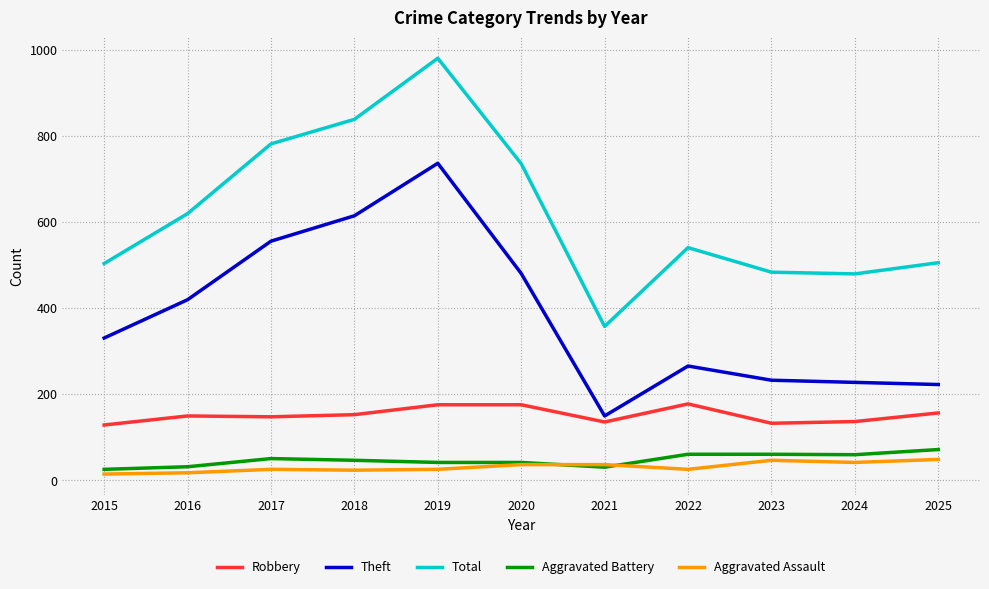

How many interior local valleys does the Total series have?

2